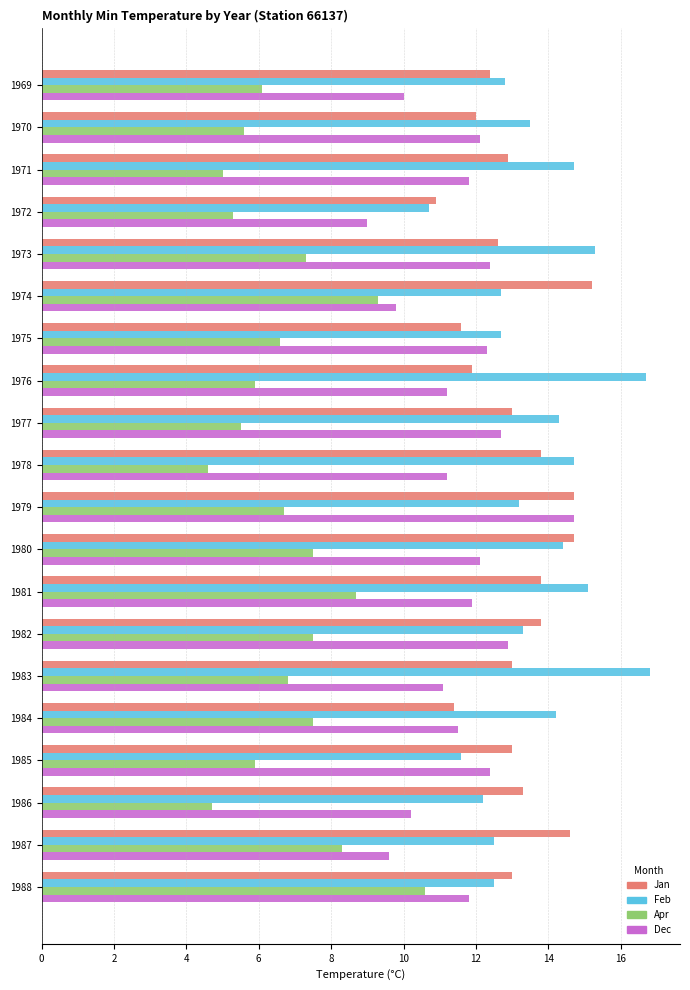

Is it true that Feb equals 14.7 at 1978?

True